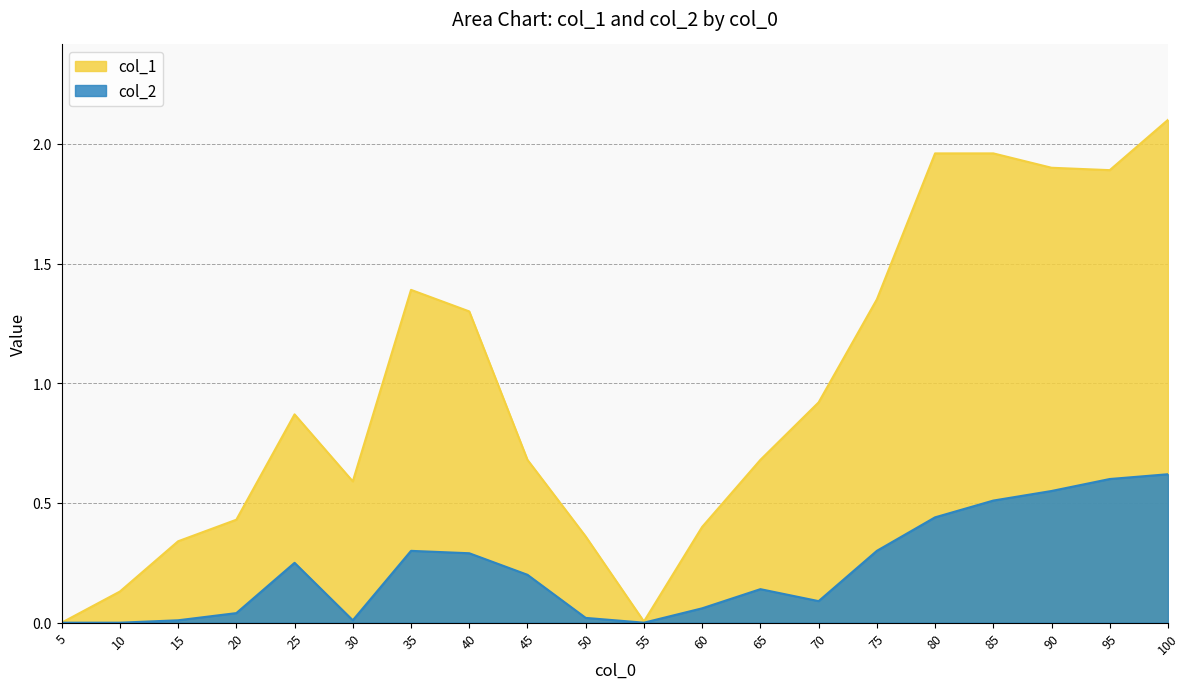

What is the difference between the second highest and second lowest values in the col_2 series?

0.6